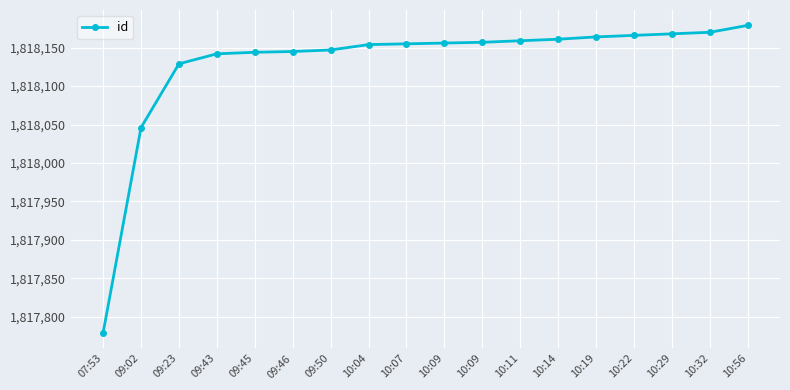

How many lines are shown in the chart?

1